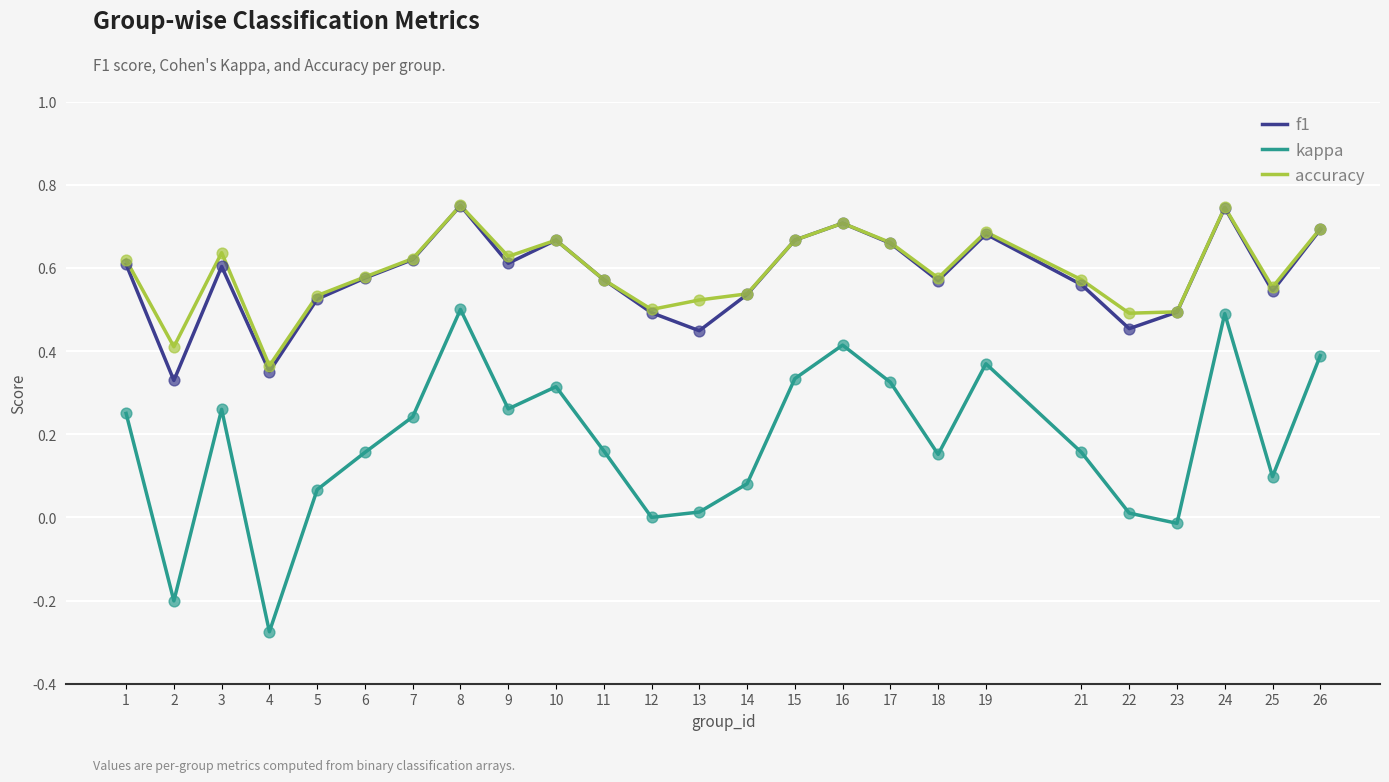

Between 24 and 26, which series saw the biggest shift?

kappa